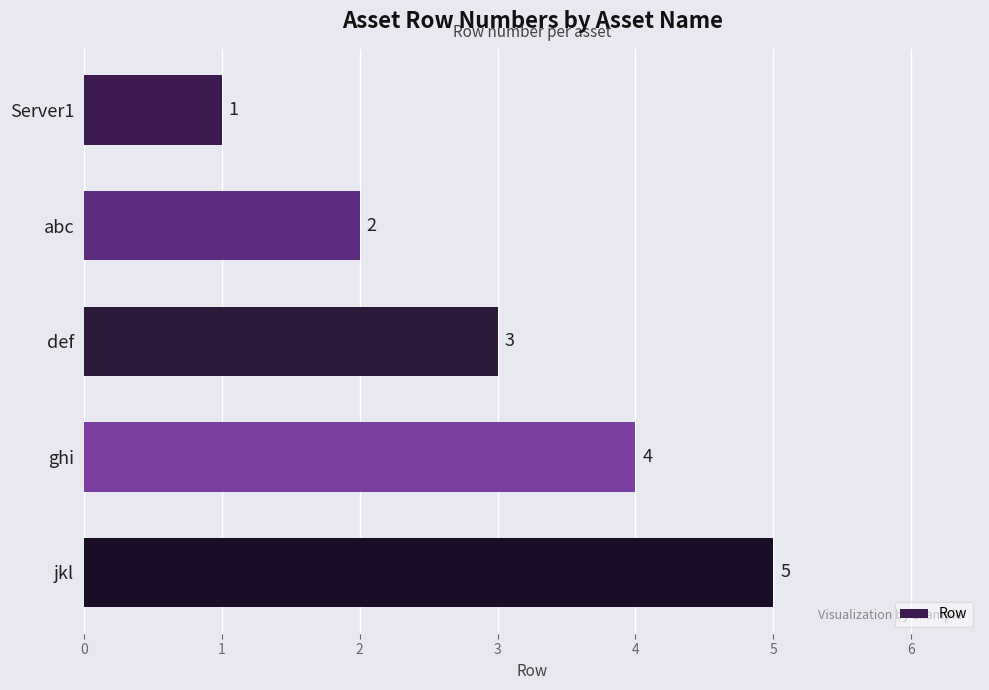

Which label corresponds to the largest value in the chart?

jkl